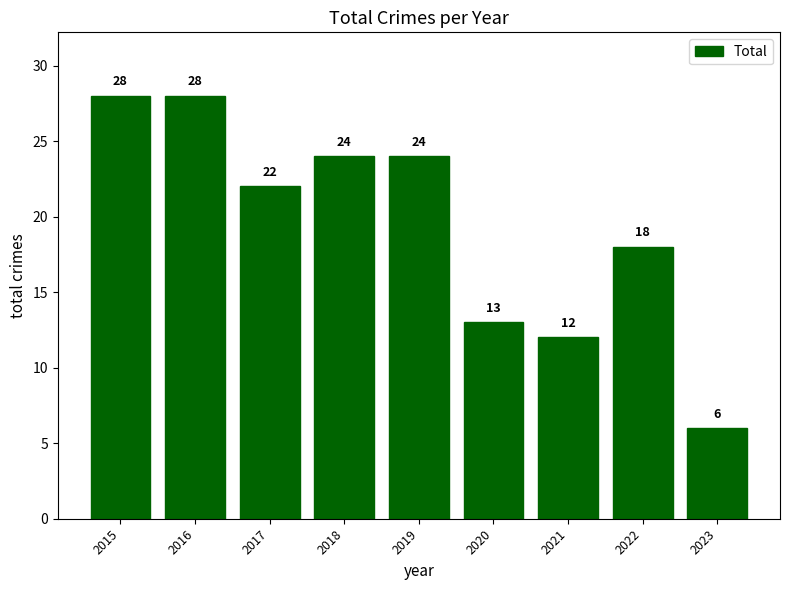

Reading left to right, what are all the values shown in this chart?

2015=28	2016=28	2017=22	2018=24	2019=24	2020=13	2021=12	2022=18	2023=6